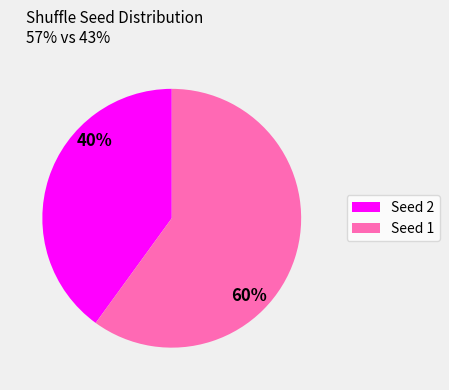

Combined, do Seed 2 and Seed 1 account for over 50%?

Yes